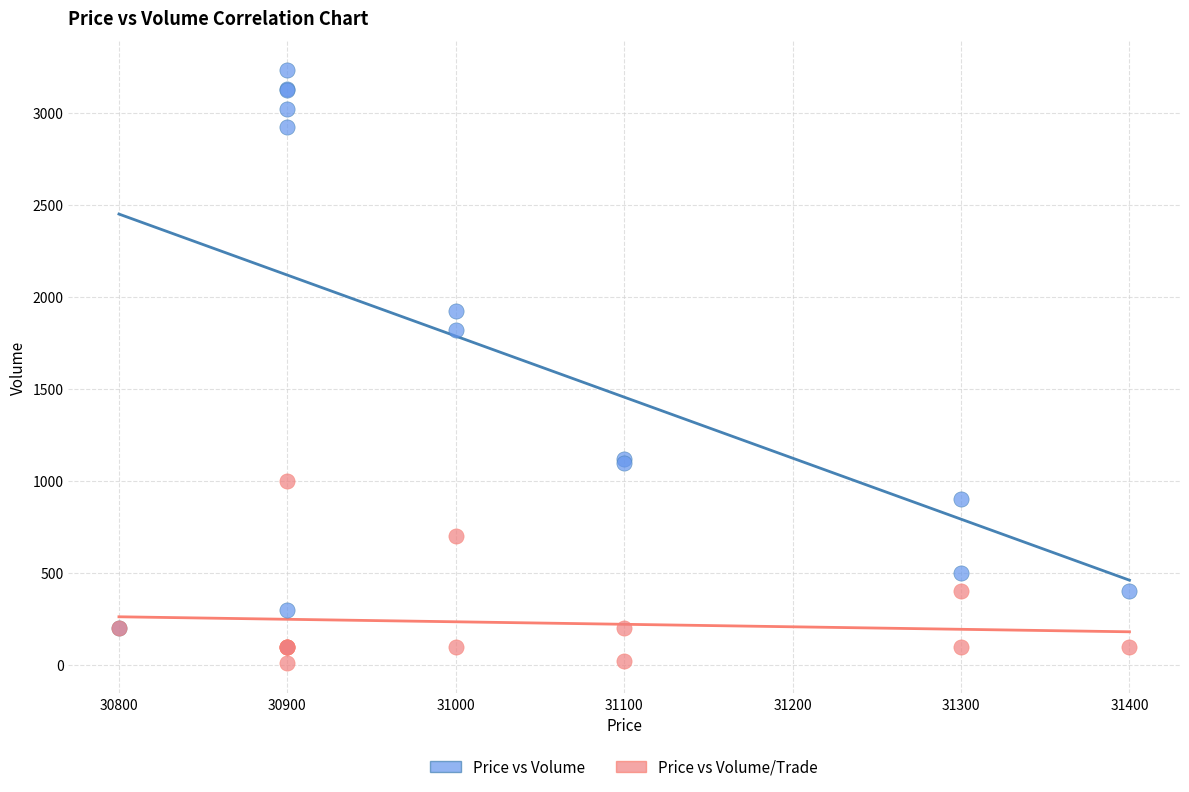

Across all series, what Y value is closest to 1620?

1822